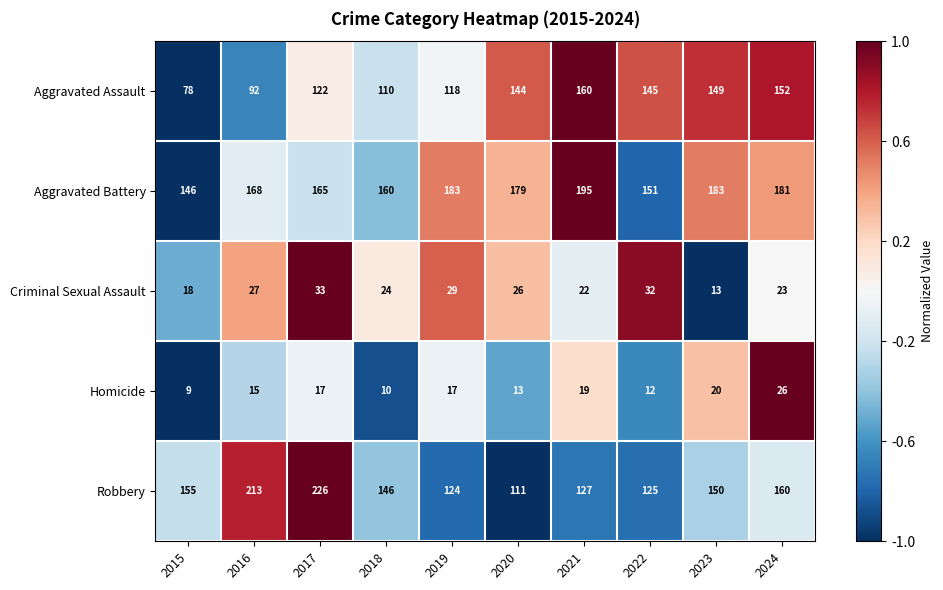

The Homicide series shows 12 at 2015. True or false?

False